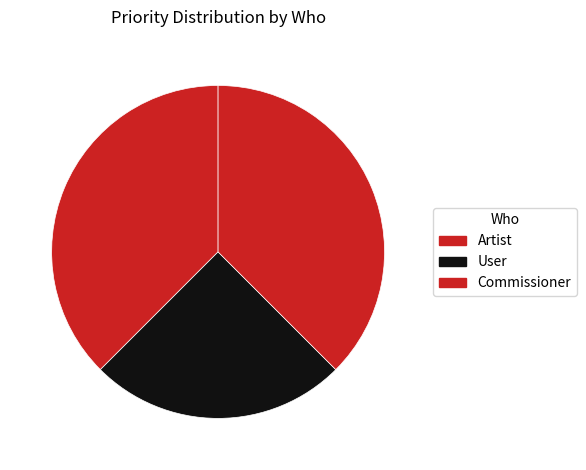

True or false: Artist accounts for 38% of the total.

True